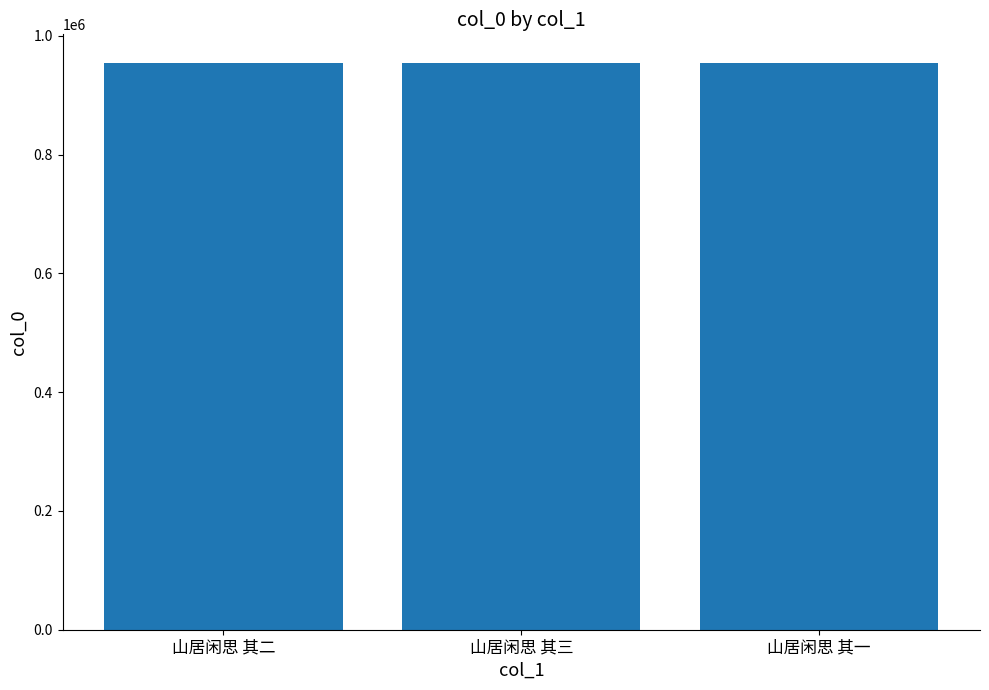

What is the minimum value shown in the chart?

954754